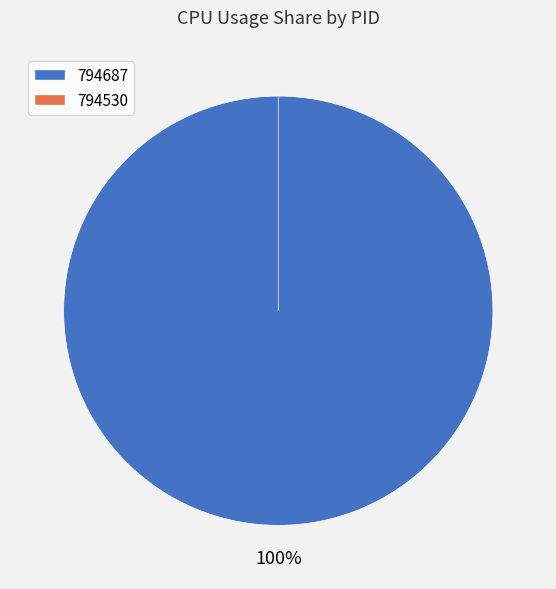

Which category has the biggest portion of the pie?

794687